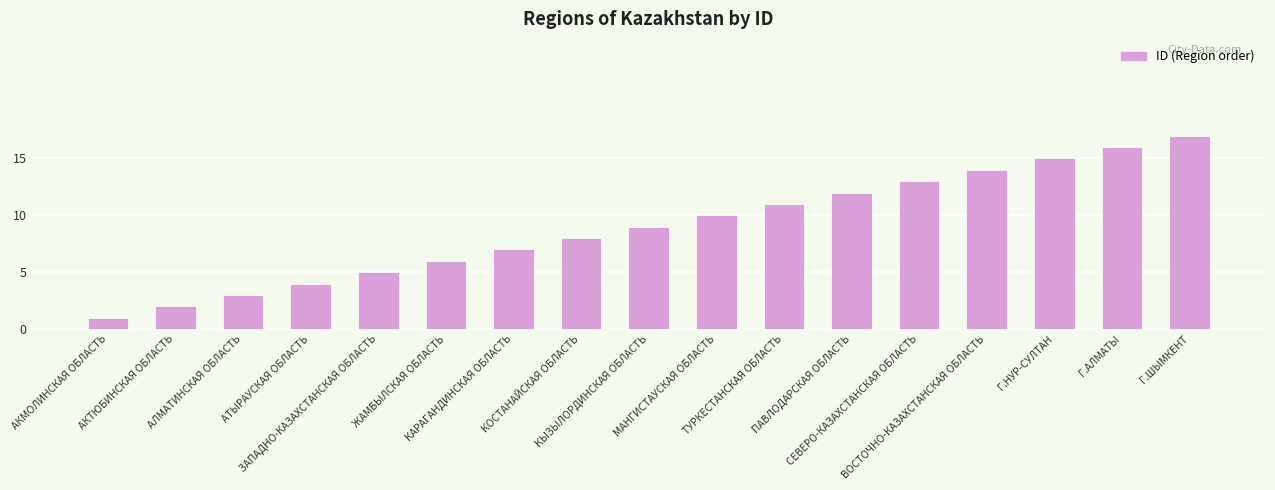

How many bars are there in total?

17